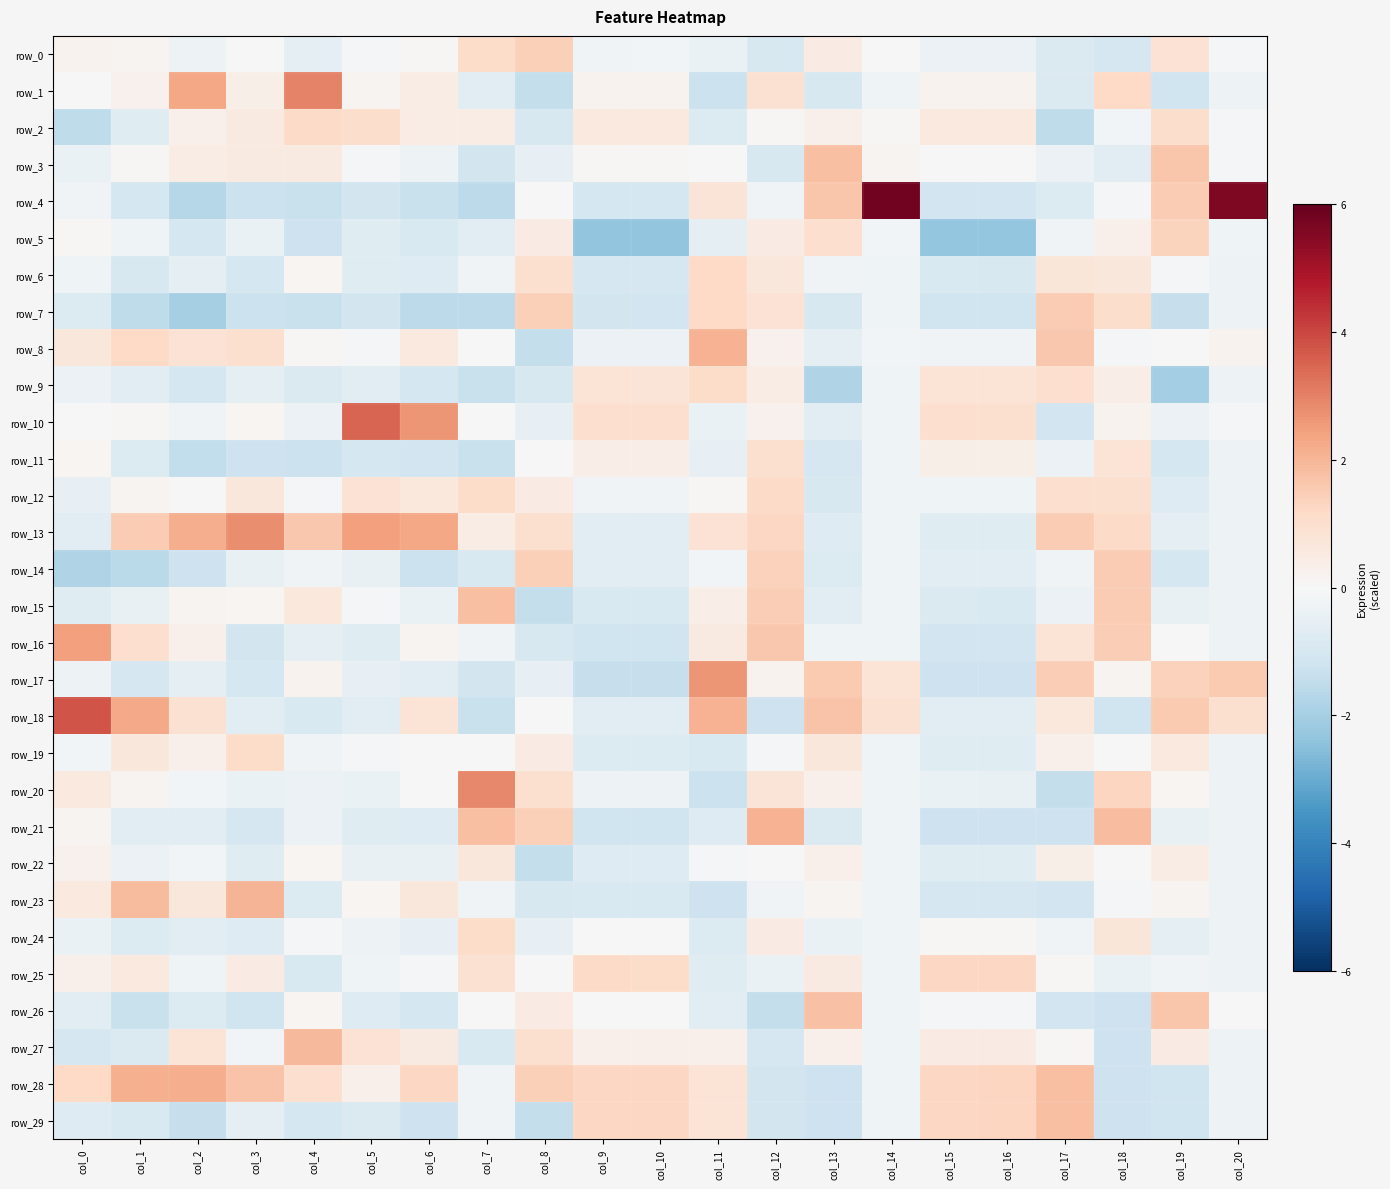

At which label is row_19 closest to 0?

col_7